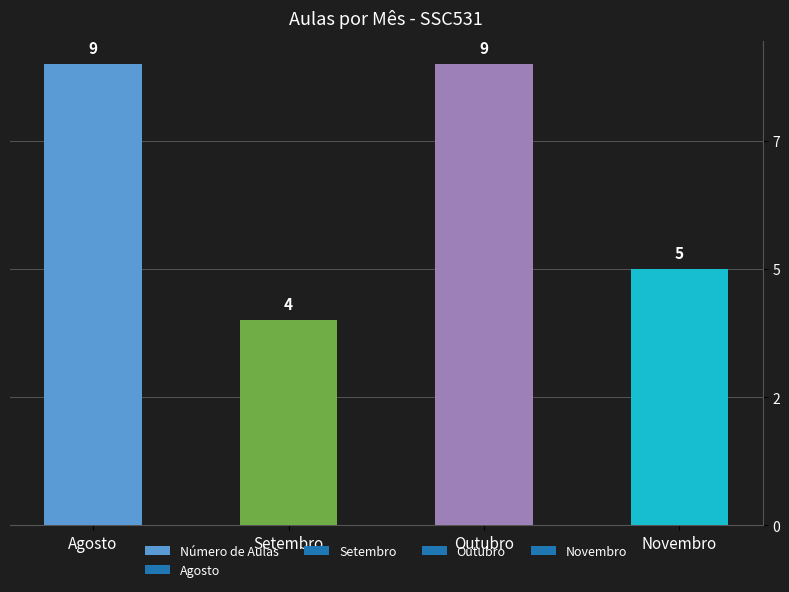

Does the chart contain any negative values?

No